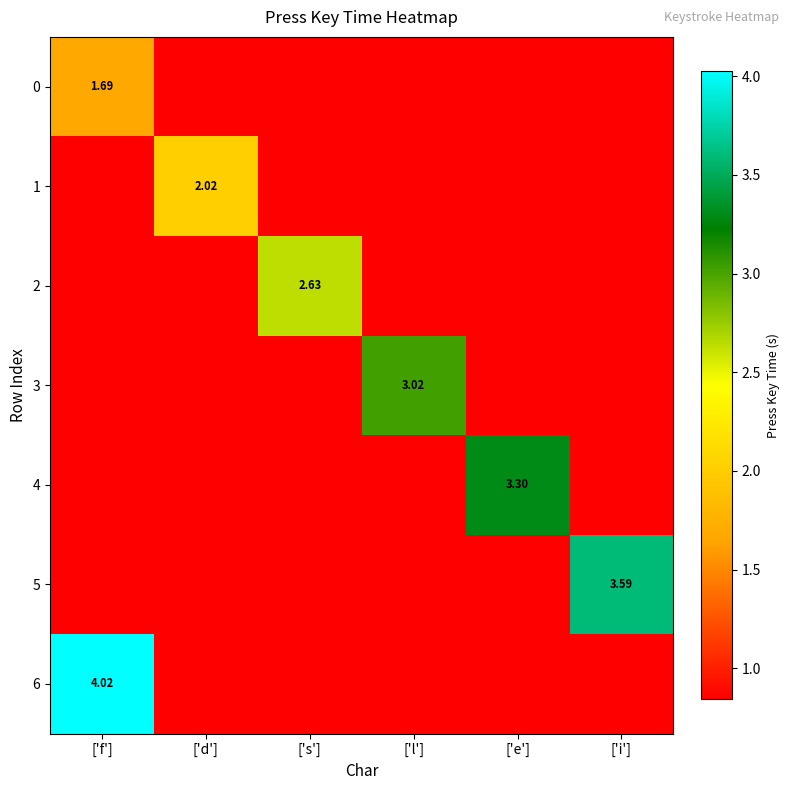

Between ['f'] and ['l'], which is larger?

['f']